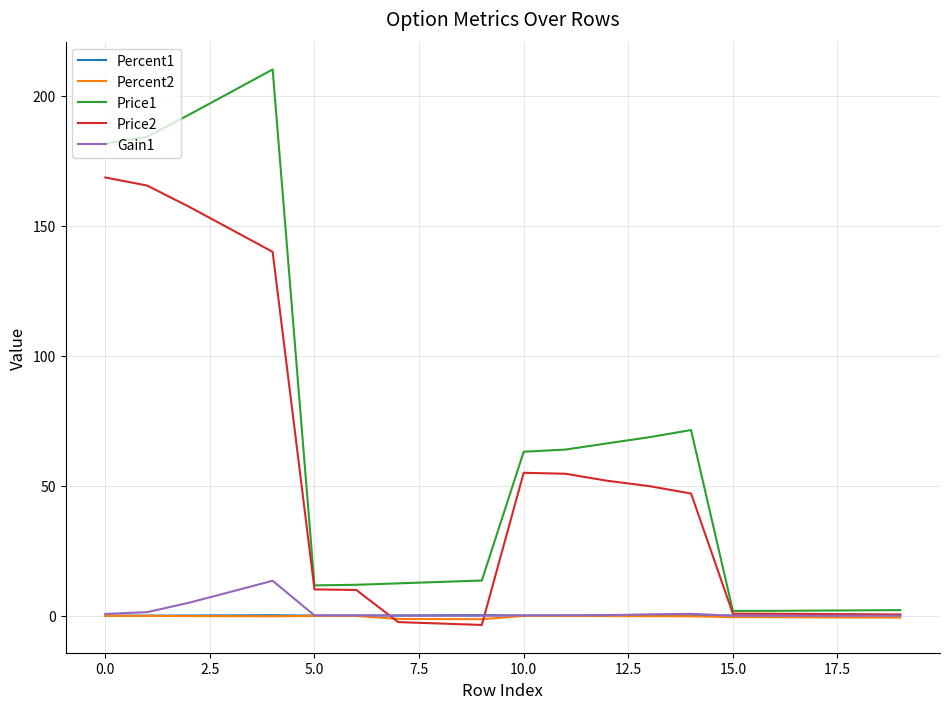

Which series has the largest total across all categories?

Price1